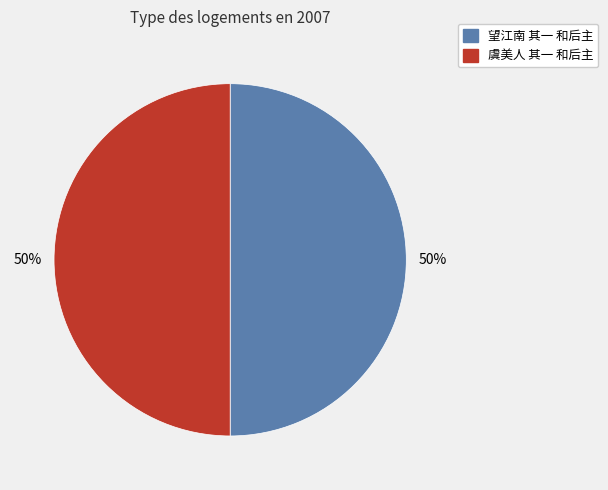

To the nearest percent, what portion does 虞美人 其一 和后主 represent?

50%